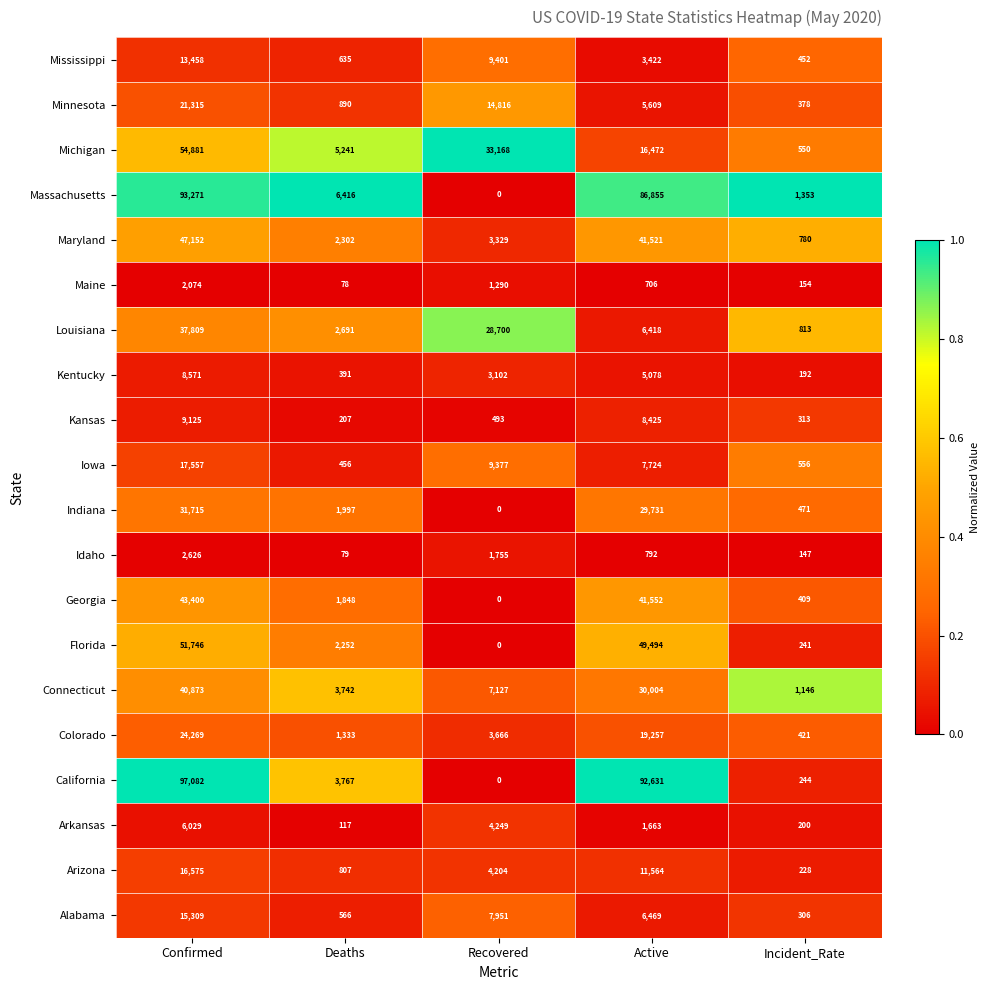

Which series has the largest range (max minus min)?

California